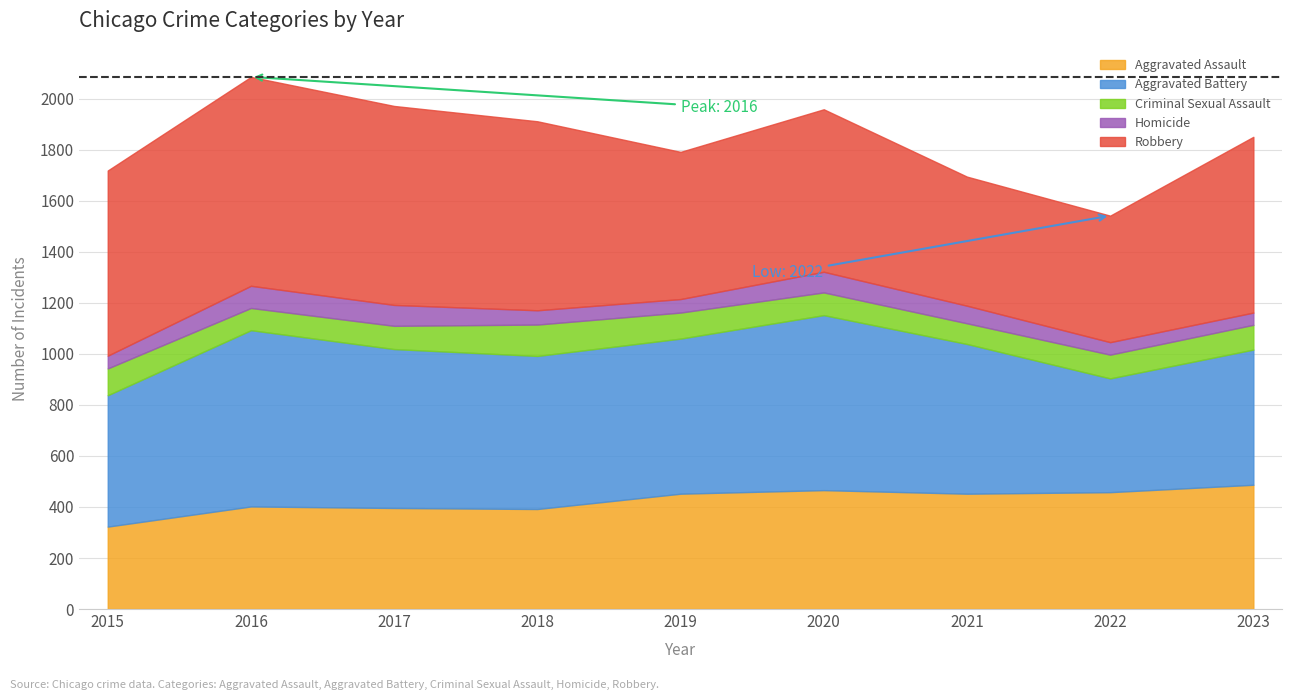

How many lines are shown in the chart?

5